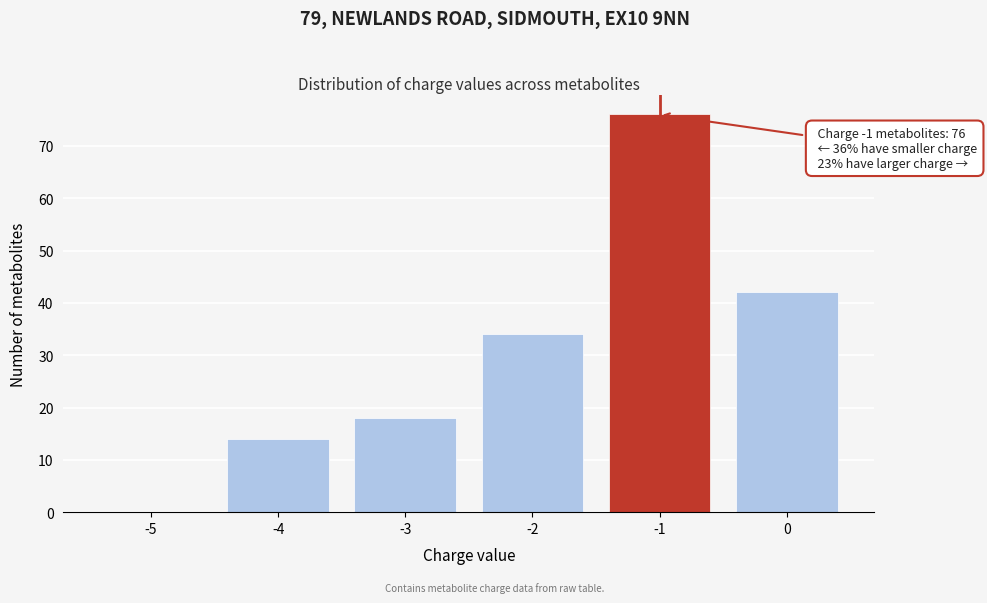

Reading left to right, what are all the values shown in this chart?

-5=0	-4=14	-3=18	-2=34	-1=76	0=42